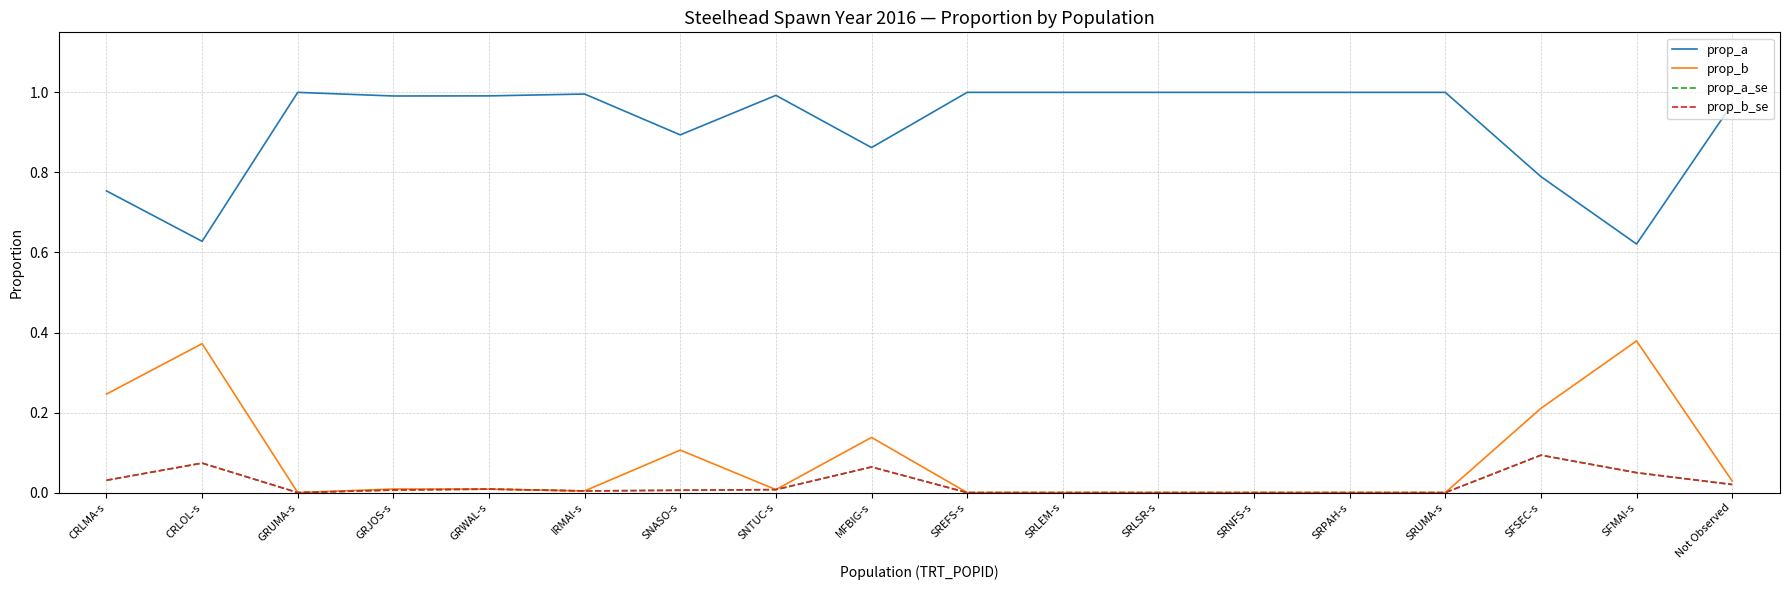

Which series has the largest total across all categories?

prop_a